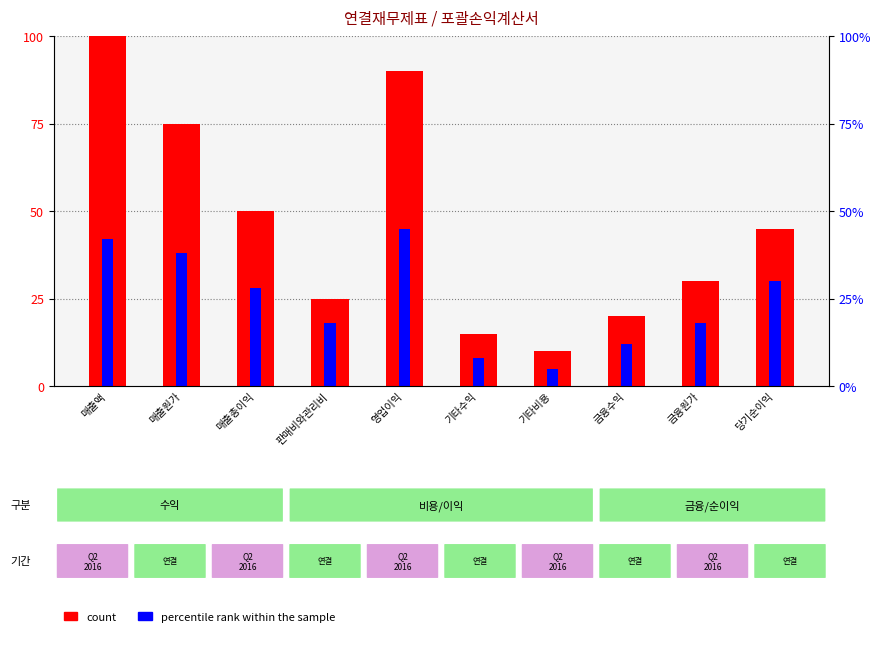

List the labels in order of percentile rank within the sample value, smallest first.

기타비용, 기타수익, 금융수익, 판매비와관리비, 금융원가, 매출총이익, 당기순이익, 매출원가, 매출액, 영업이익